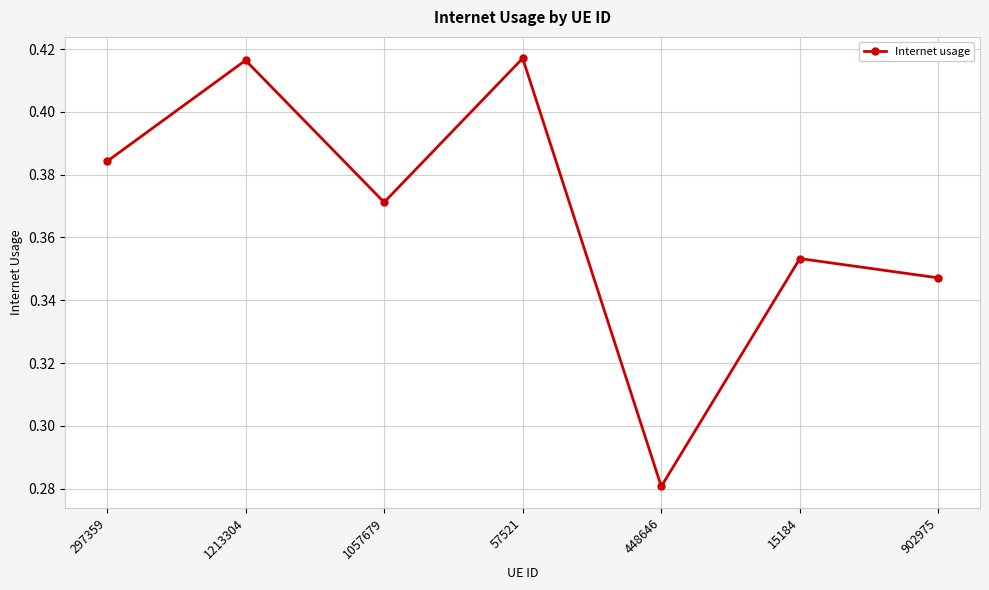

How many series are shown in this chart?

1